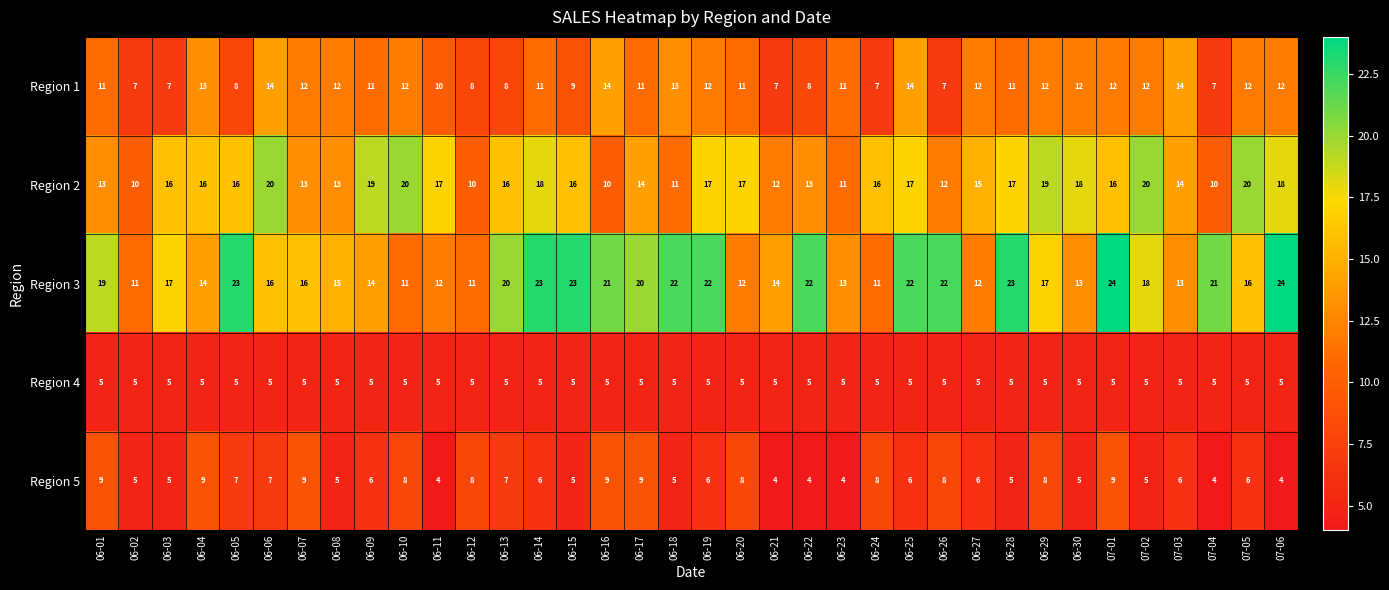

Which series has the largest range (max minus min)?

Region 3